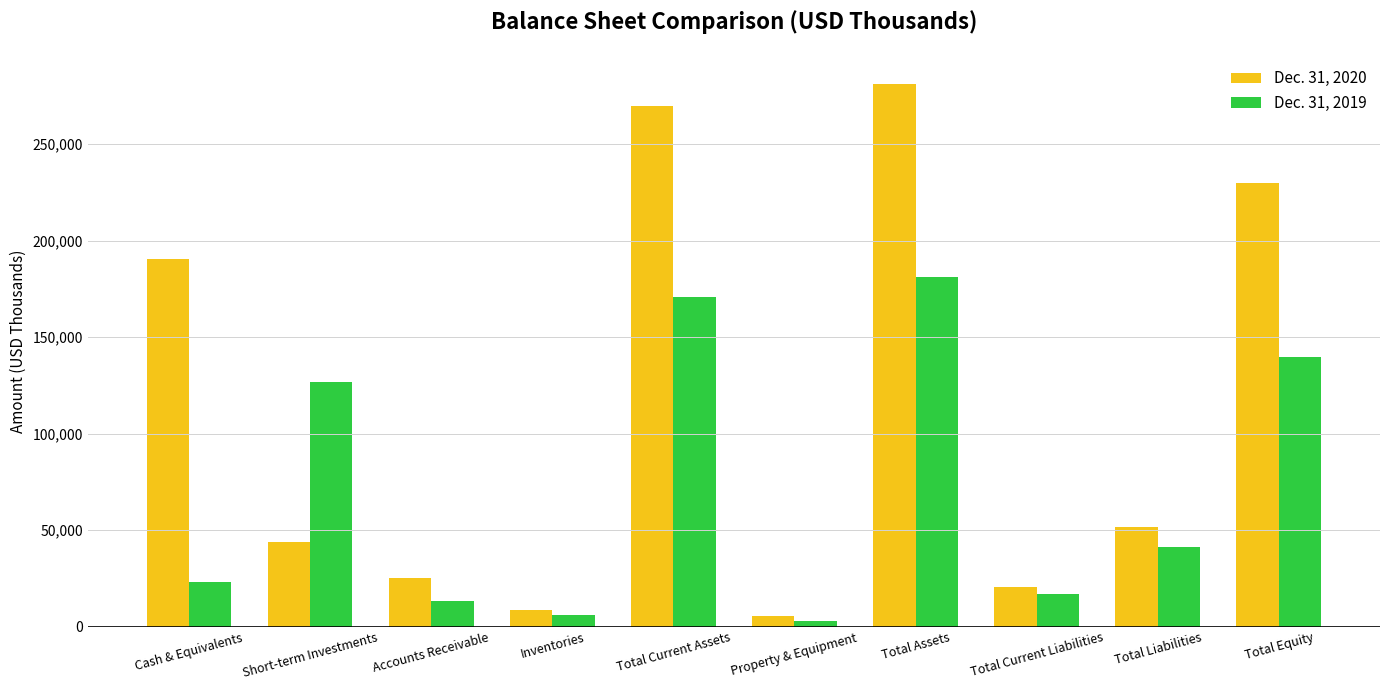

What is the difference between the maximum and minimum values in the Dec. 31, 2019 series?

178208